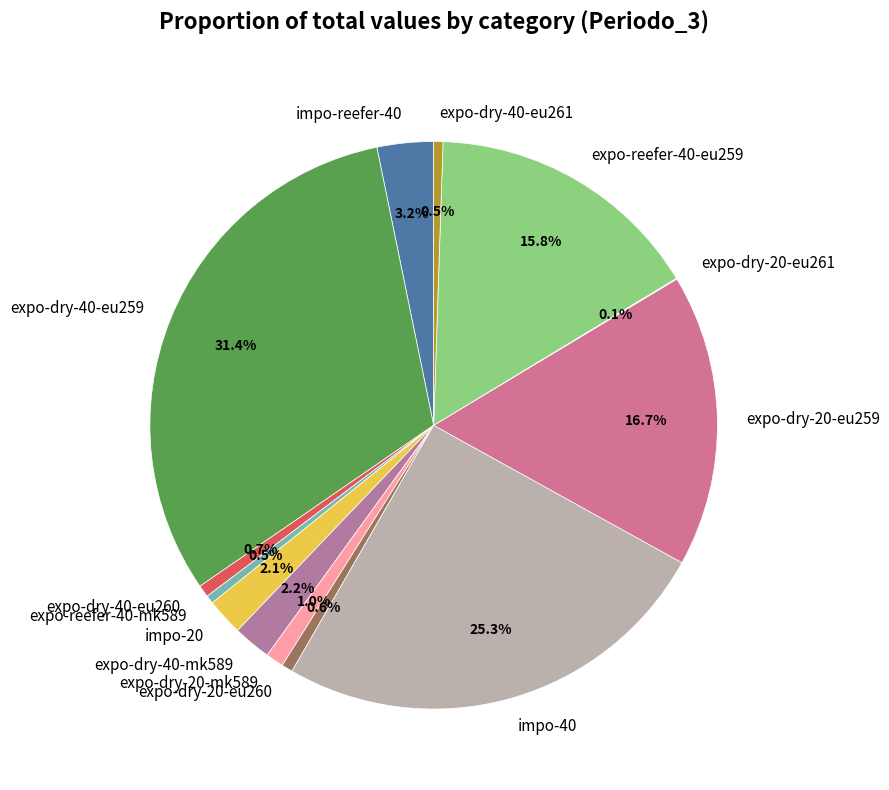

What is the largest slice in the pie chart?

expo-dry-40-eu259